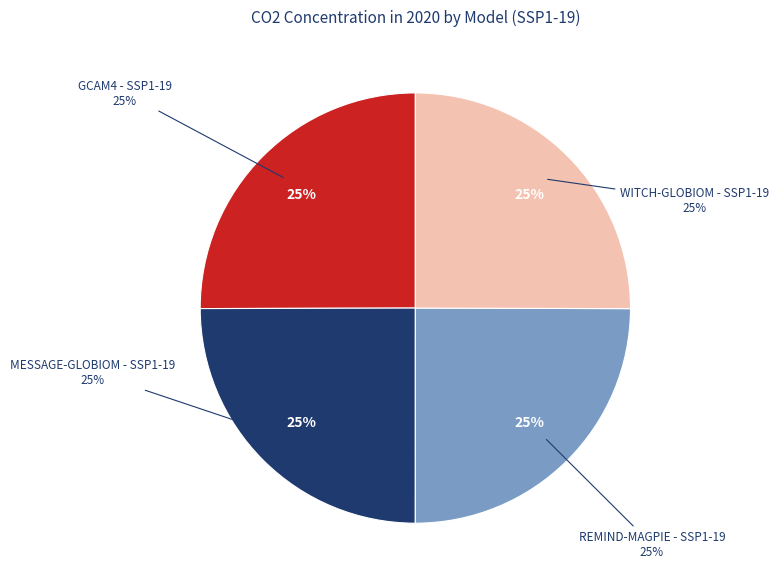

Count the number of slices in the pie.

4